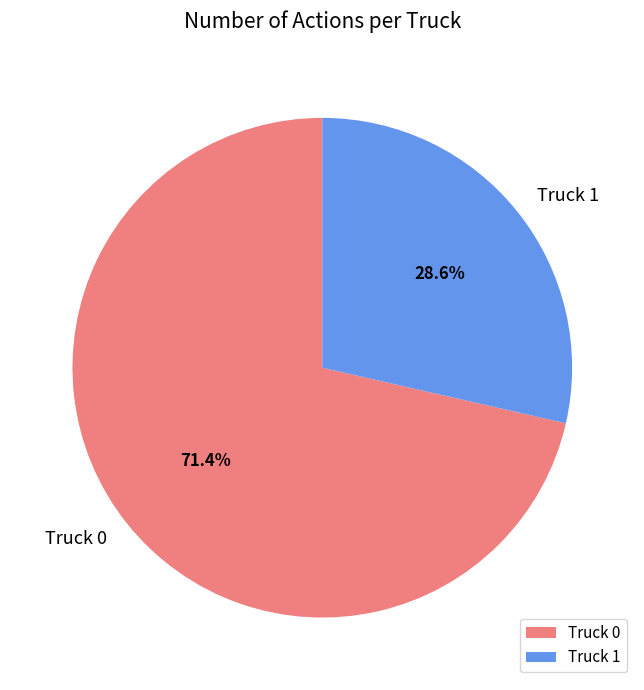

Is it true that Truck 1 is 41% of the pie?

False